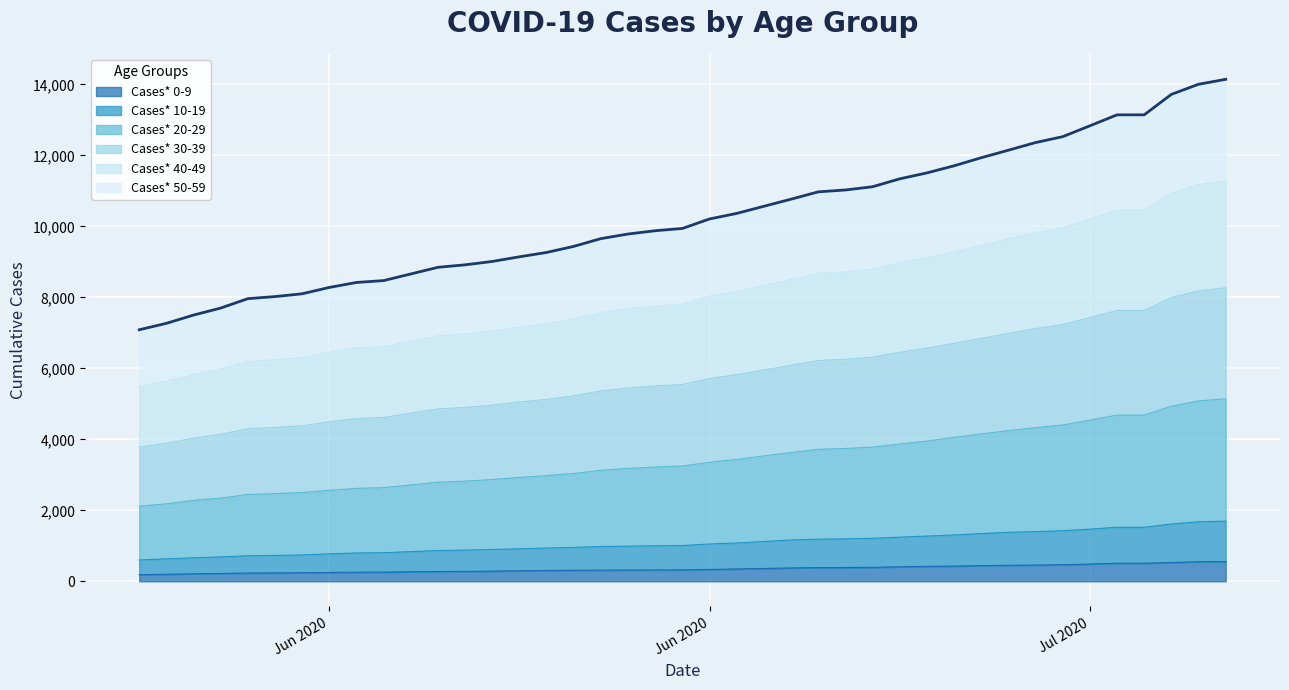

At which label does Cases* 20-29 reach its minimum?

06/02/2020